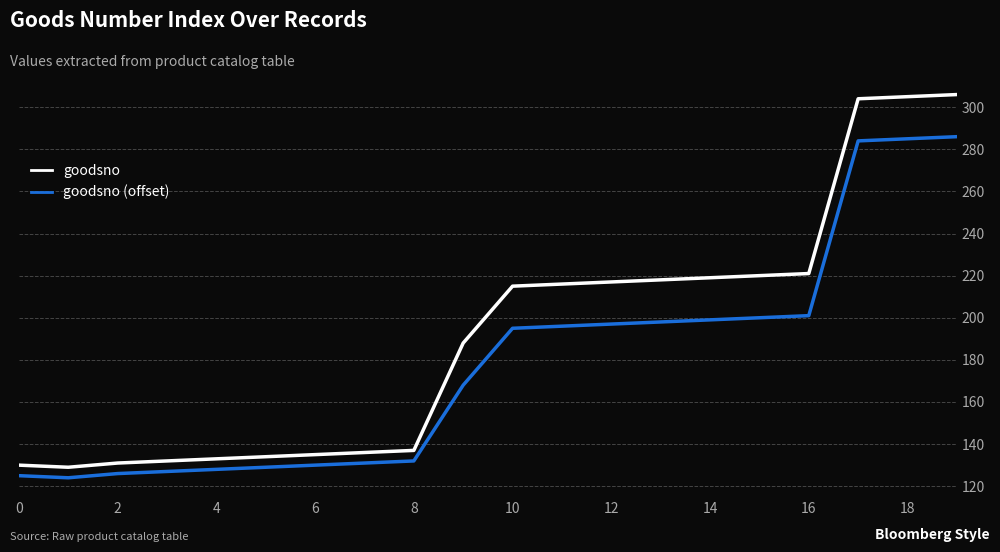

Rank the series by their average value, from lowest to highest.

goodsno (offset), goodsno